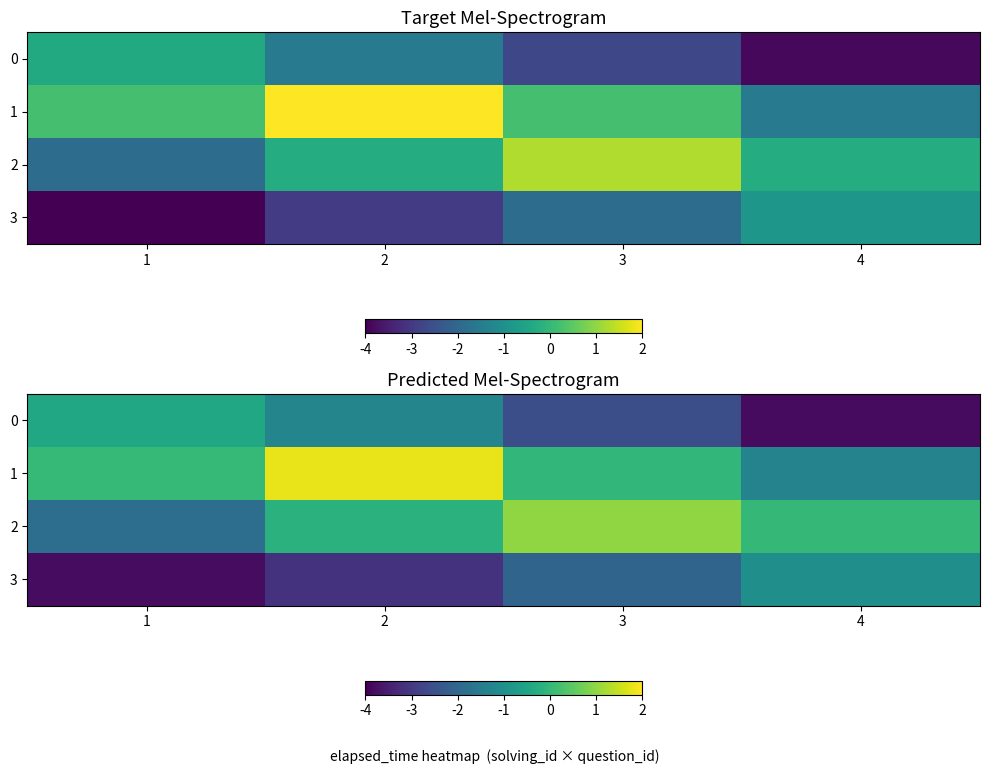

The row_1 series shows -0.0 at 3. True or false?

False